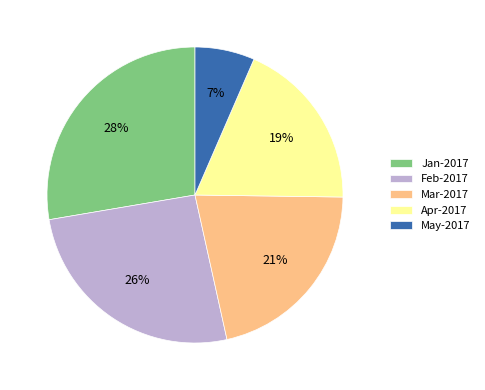

Does May-2017 represent more than half of the total?

No